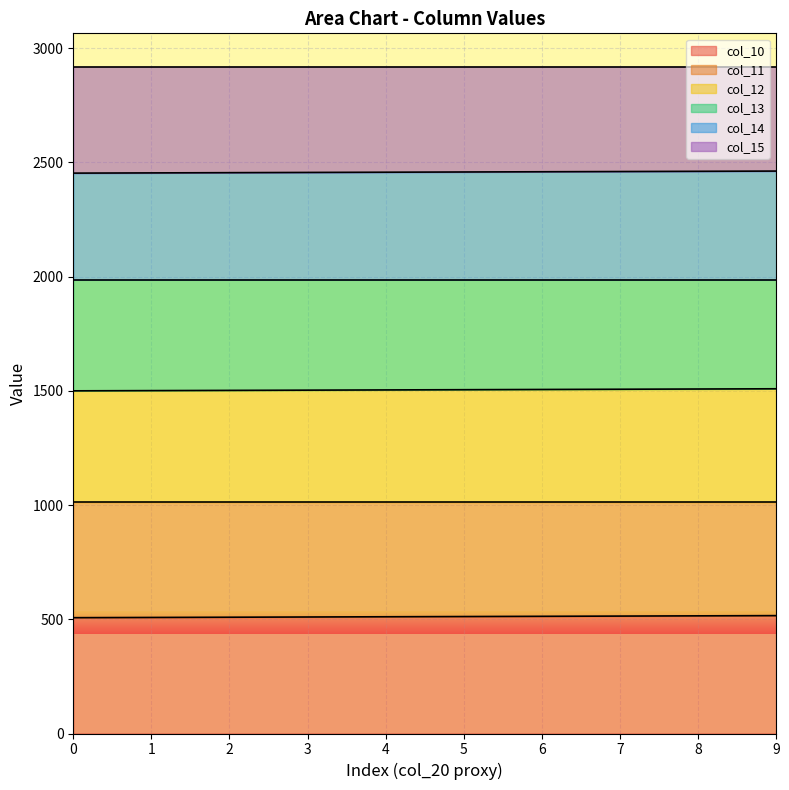

Which has a higher value, 5 or 8?

8